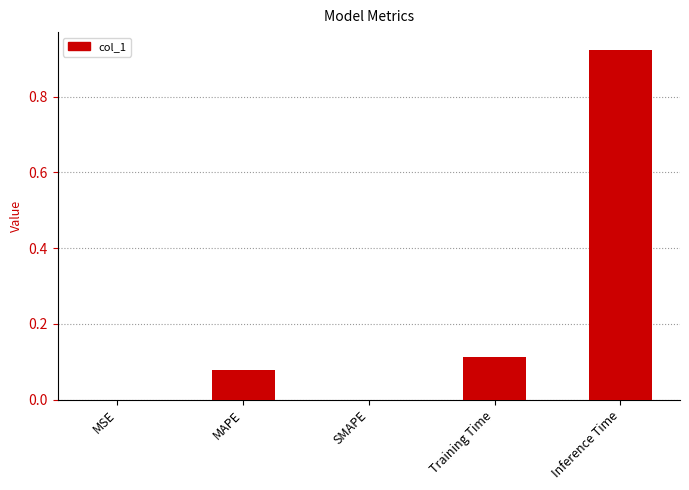

Which has a higher value, Inference Time or SMAPE?

Inference Time